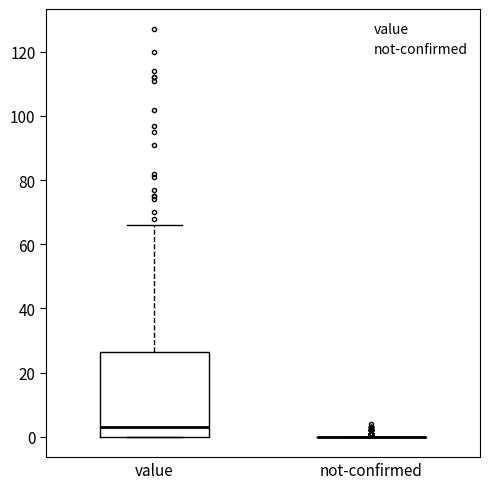

Reading left to right, transcribe this box plot: for each box, give where its median line is, the range the box spans, and where its two whiskers end, as read against the y-axis. The values are not printed on the chart, so give them approximately, as read against the axis.

value: median 4, box 0 to 26, whiskers 0 to 66
not-confirmed: box collapsed to a line at 0, whiskers 0 to 0